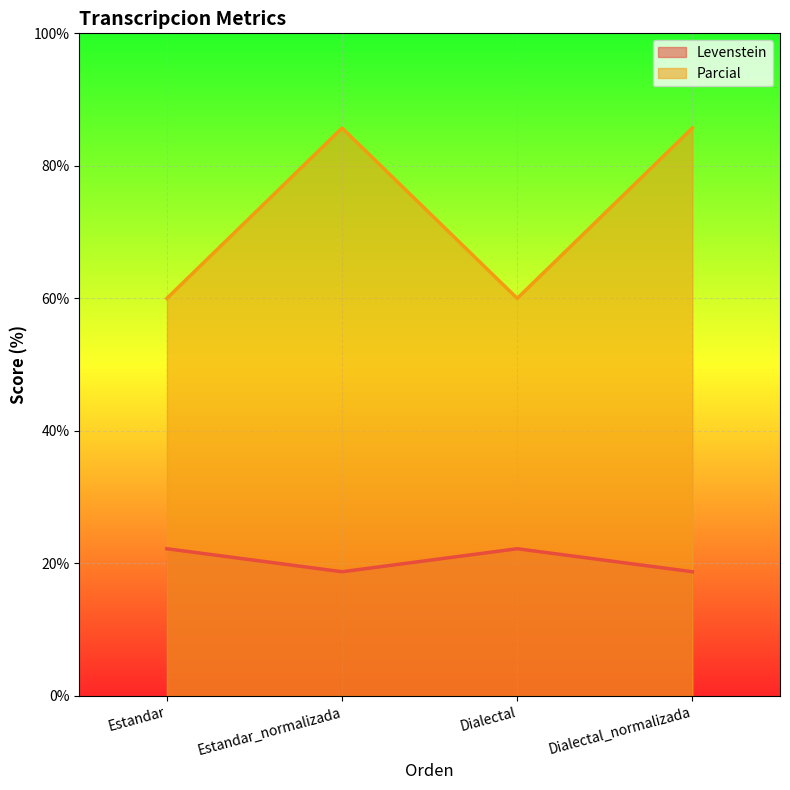

What is the sum of the Parcial values at Dialectal_normalizada and Dialectal?

145.7